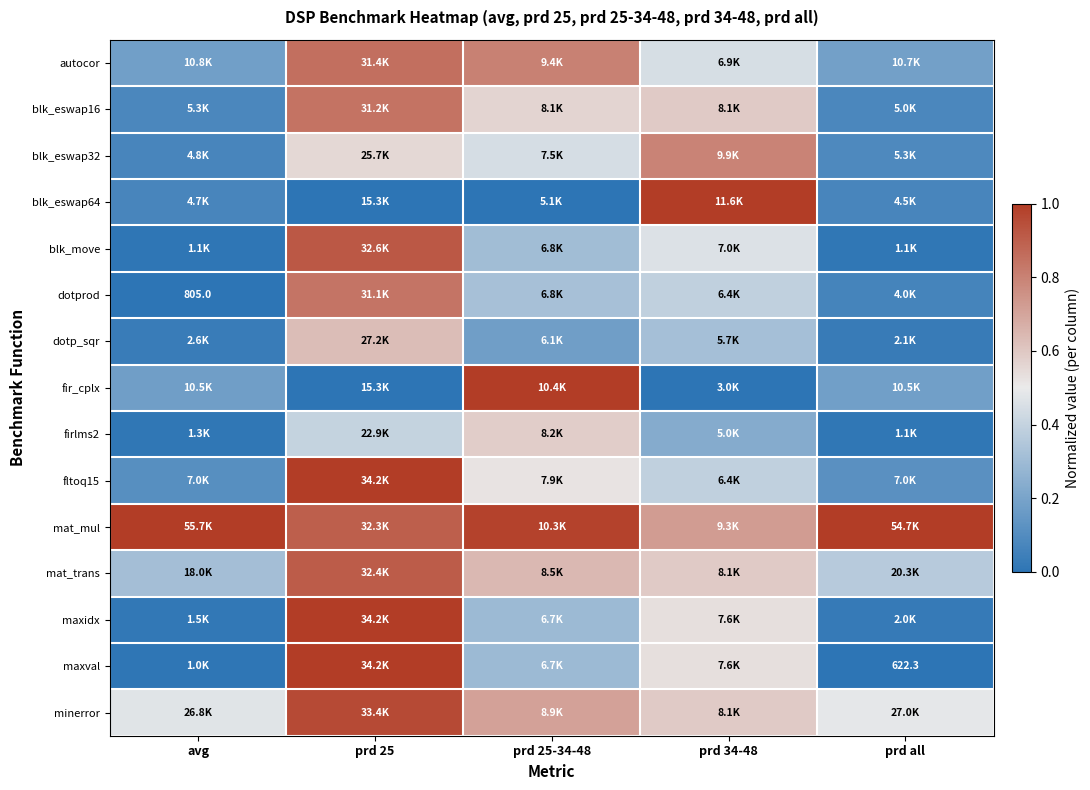

How many series are shown in this chart?

15